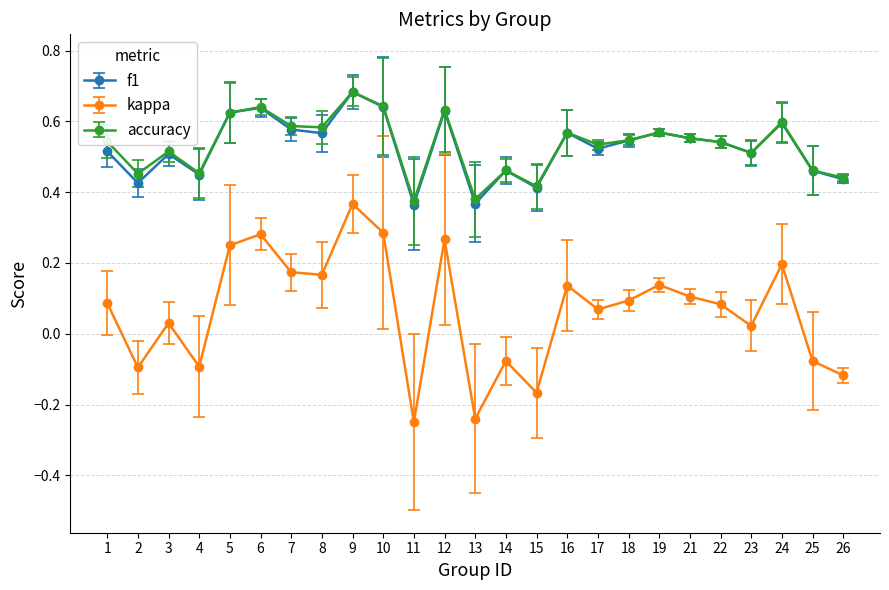

How many lines are shown in the chart?

3